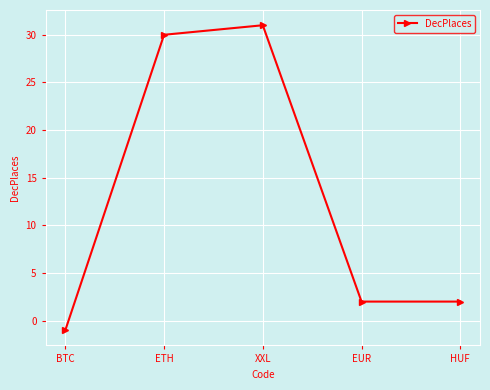

Which label corresponds to the largest value in the chart?

XXL